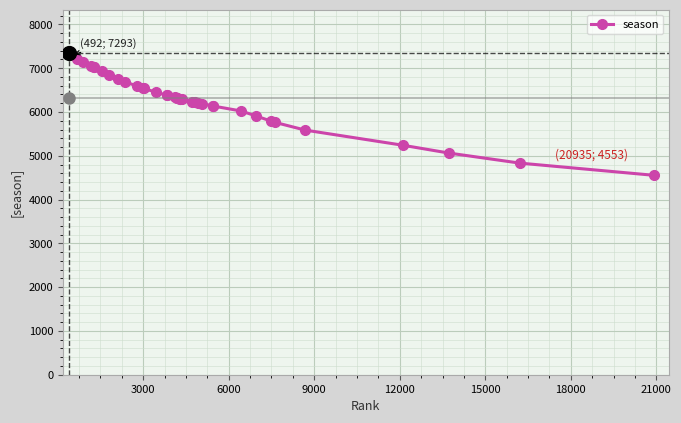

What is the average value?

6316